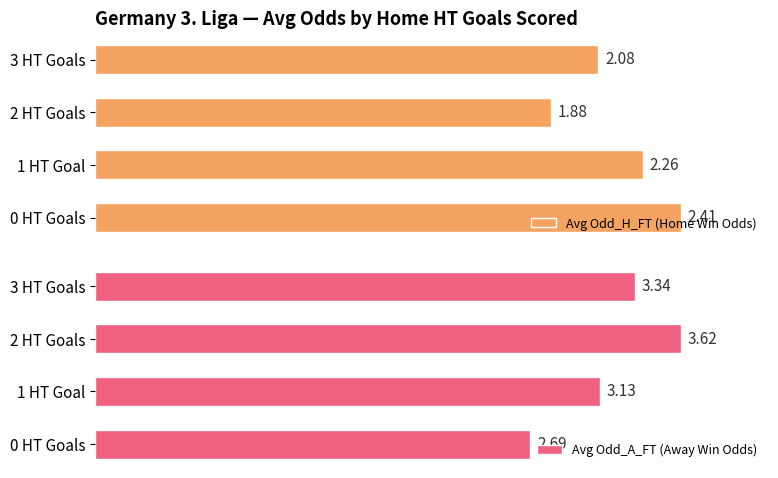

At which label is Avg Odd_A_FT (Away Win Odds) closest to 3?

1 HT Goal